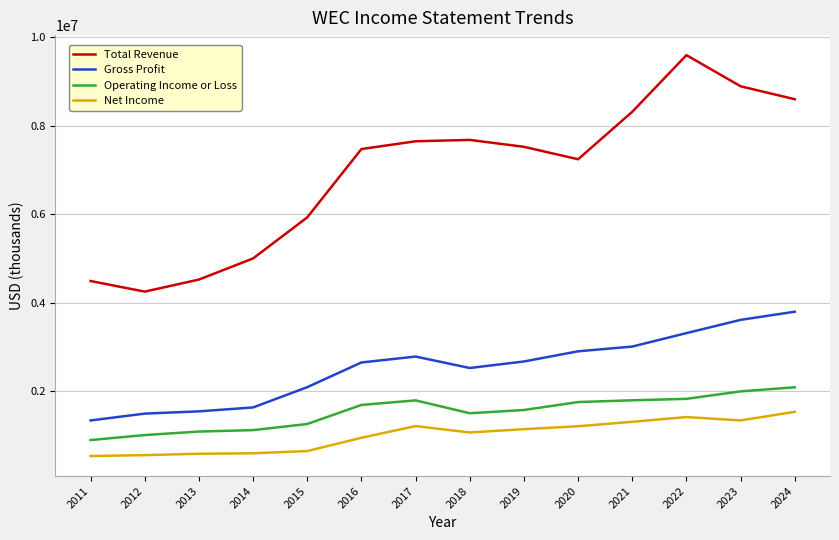

Rank the series by their maximum value, from highest to lowest.

Total Revenue, Gross Profit, Operating Income or Loss, Net Income